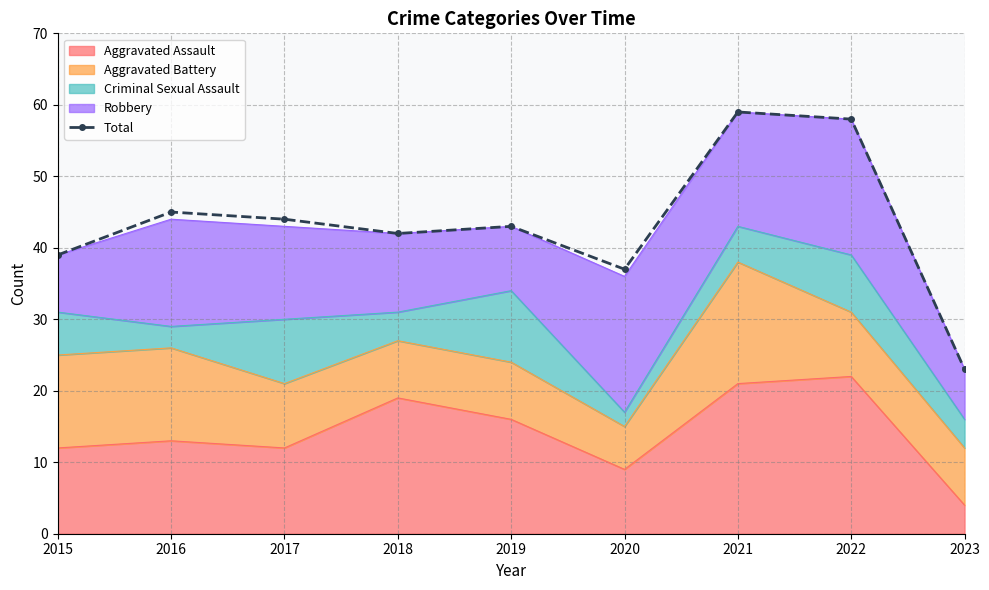

At which category does the chart reach its peak across all series?

2021